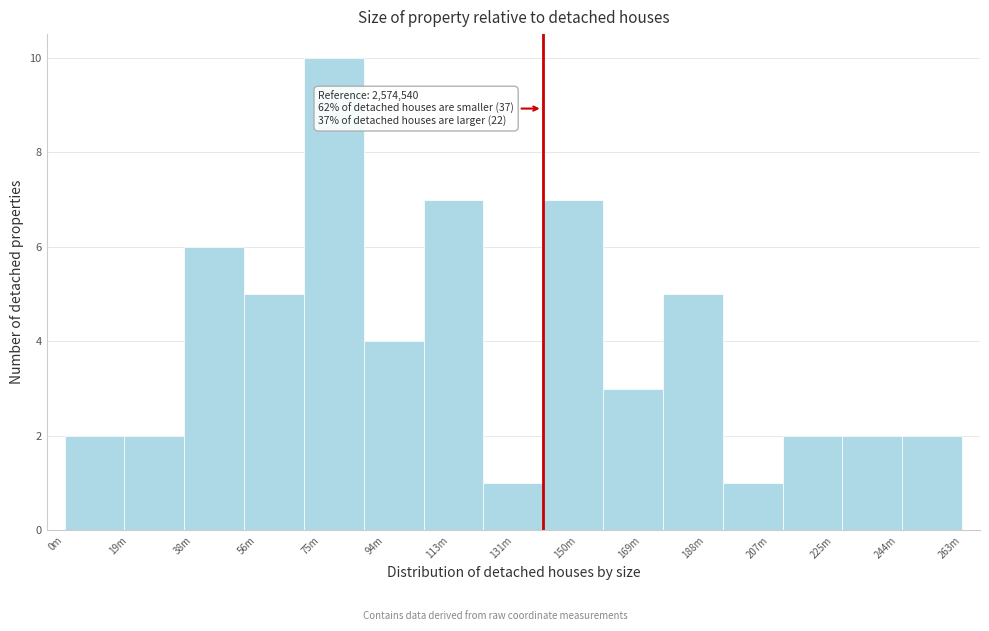

Reading left to right, list all the values displayed in this chart.

0m=2	19m=2	38m=6	56m=5	75m=10	94m=4	113m=7	131m=1	150m=7	169m=3	188m=5	207m=1	225m=2	244m=2	263m=2